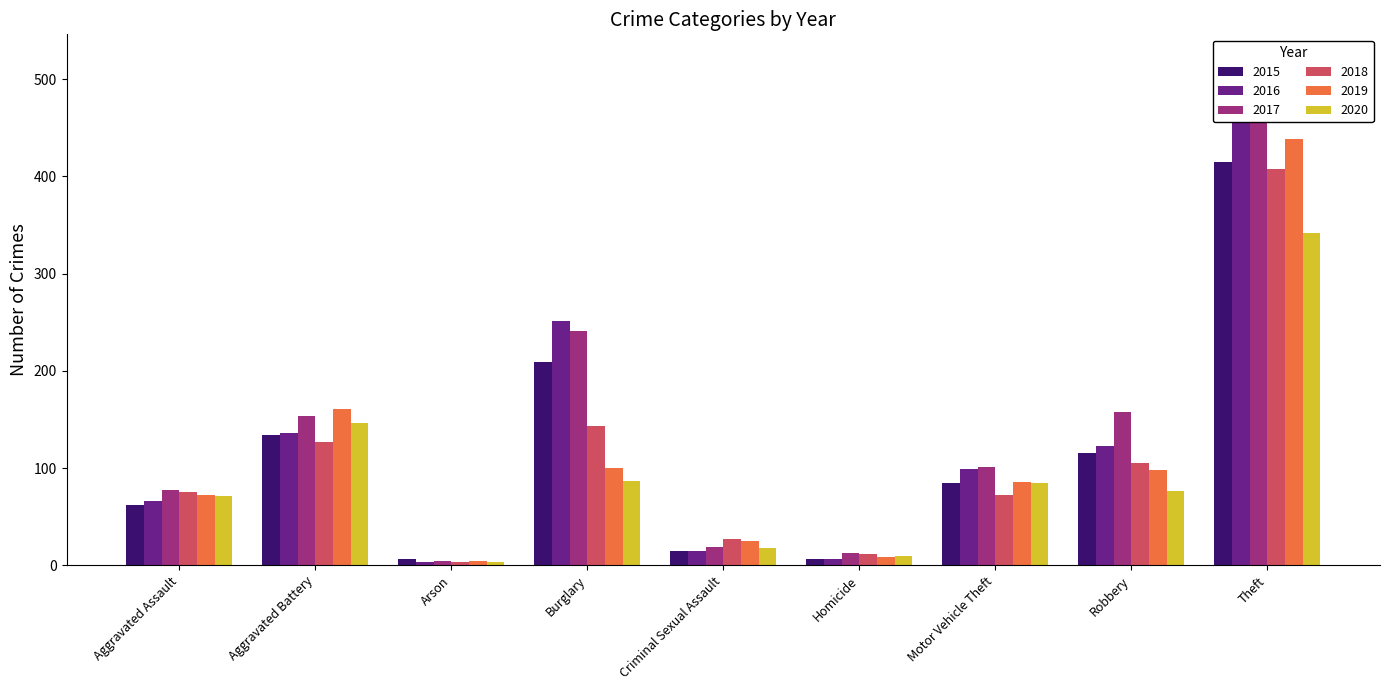

What is the label of the 2nd bar from the right?

Robbery